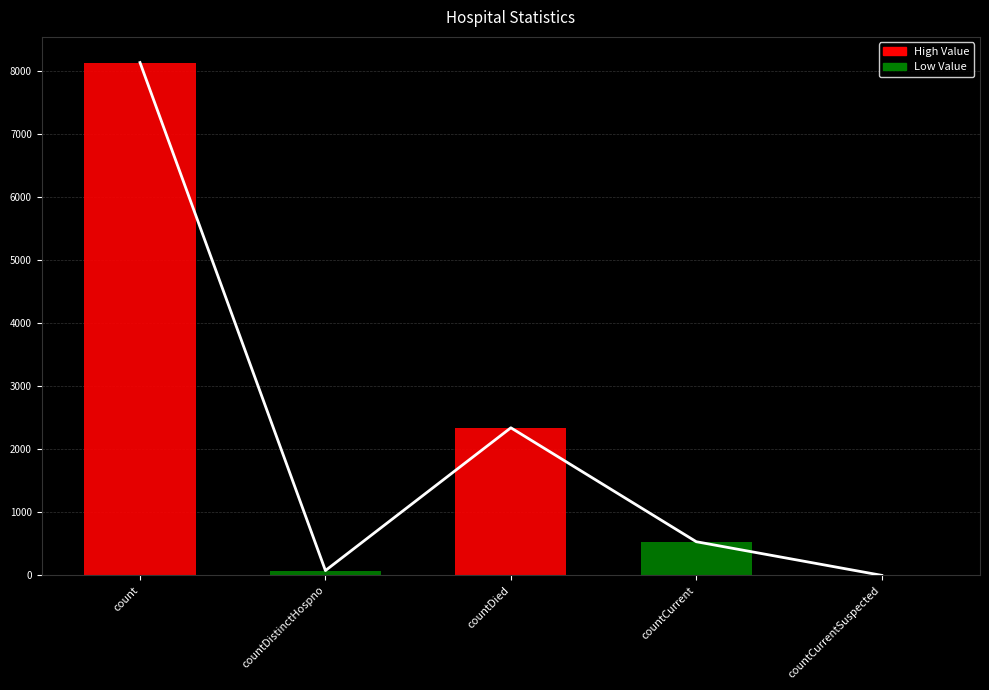

What is the label of the 5th bar from the right?

count